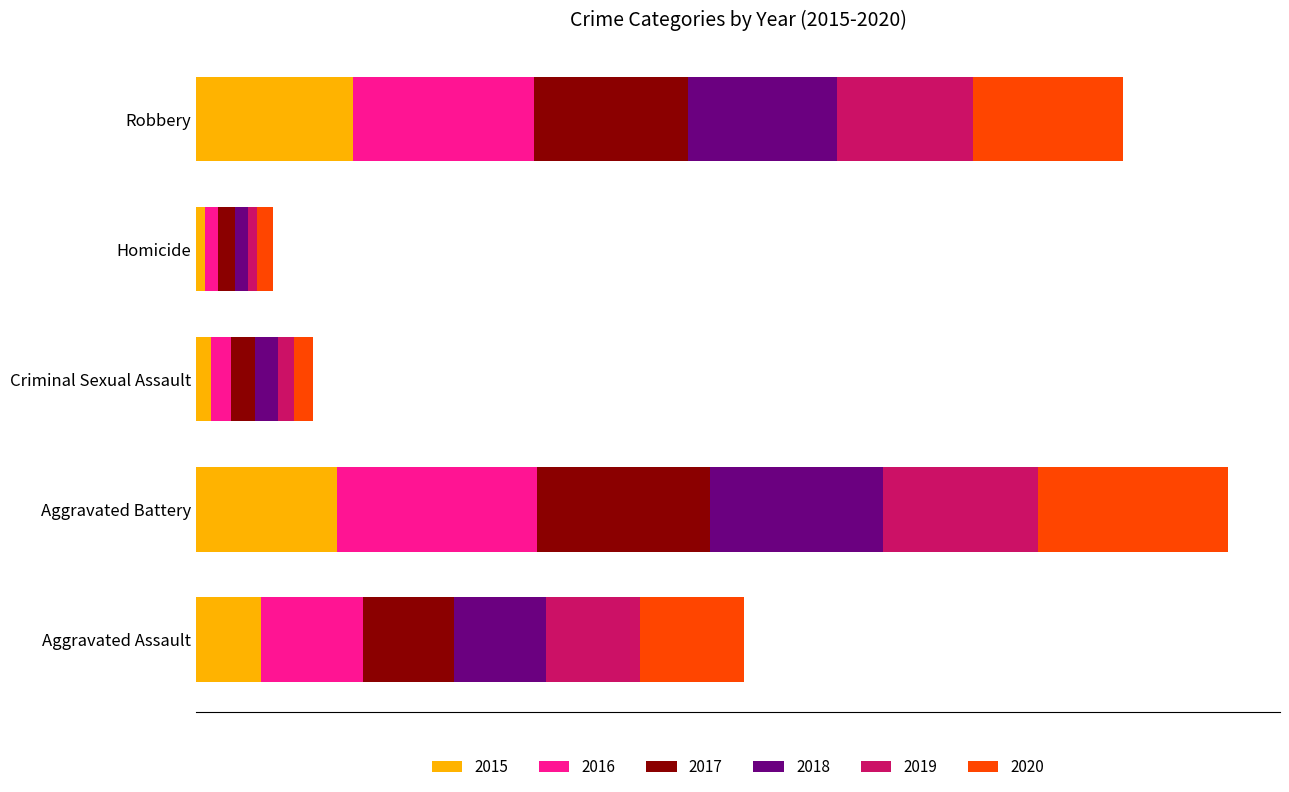

The value of 2016 at Aggravated Battery is 804. True or false?

False